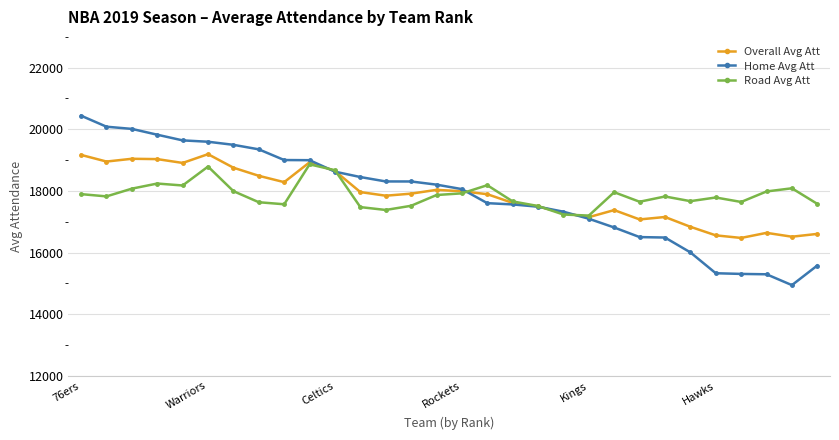

What is the value of the Road Avg Att point at the 25th from the left?

17667